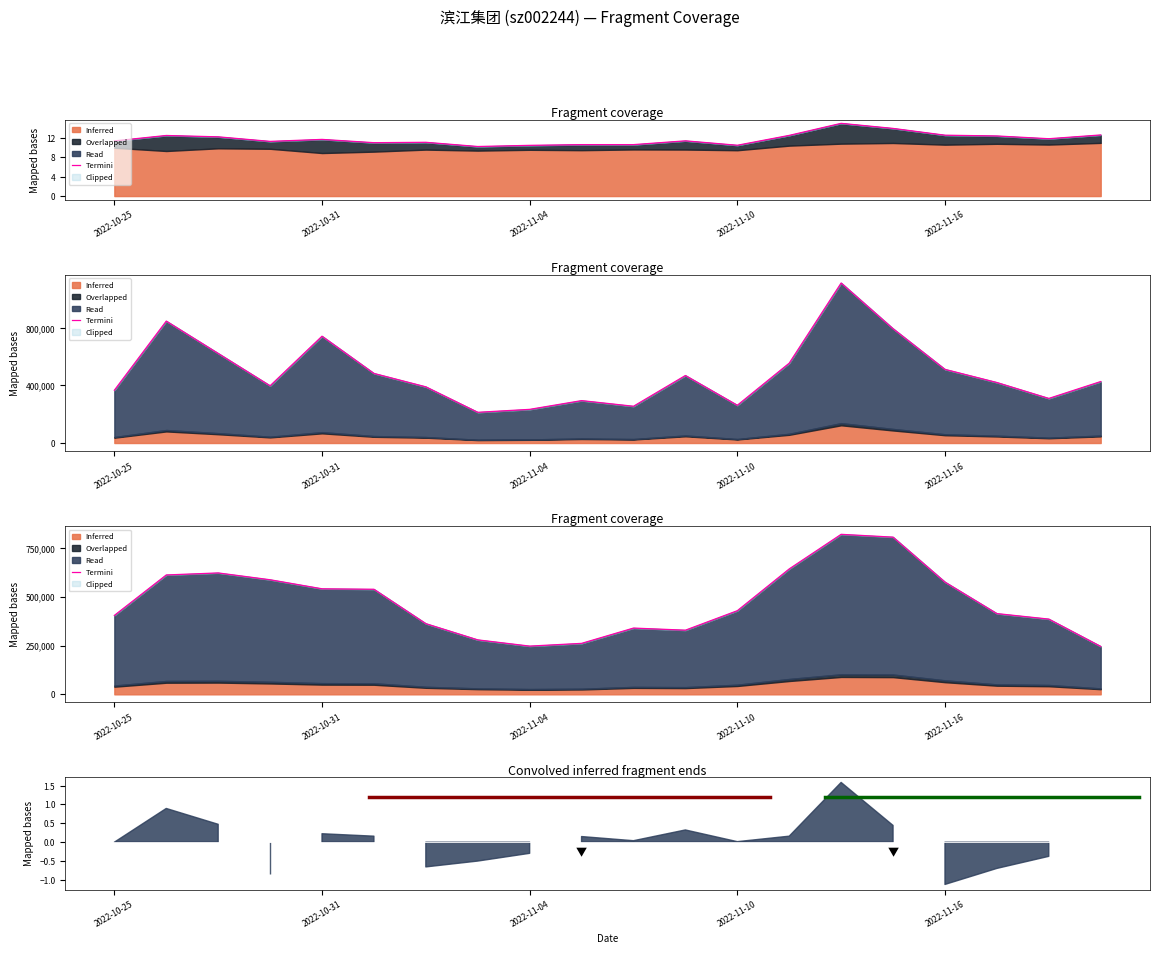

True or false: the data shows 385970.7 at 18.

True